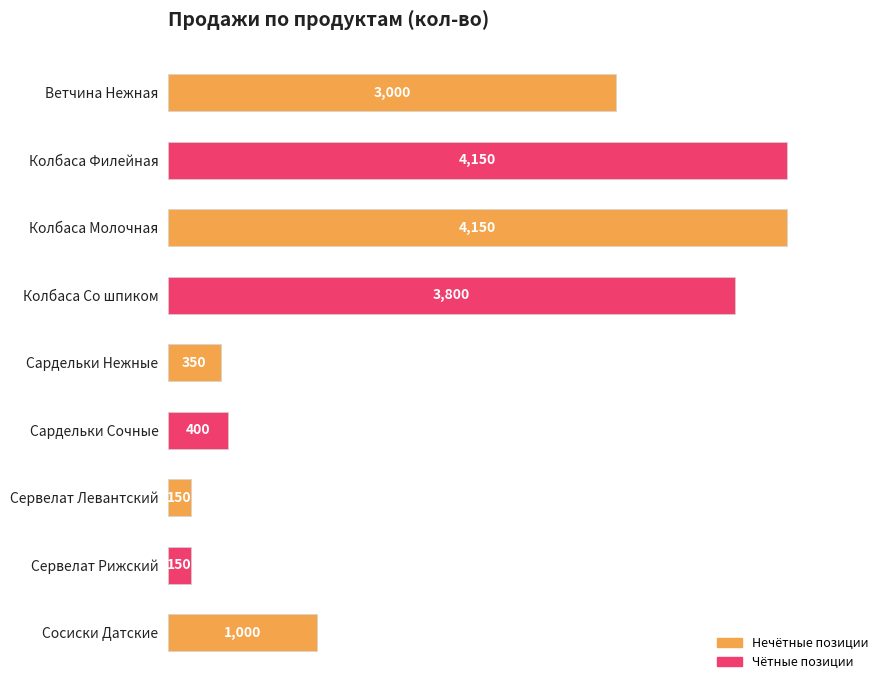

The value at Сервелат Левантский is 150. True or false?

True